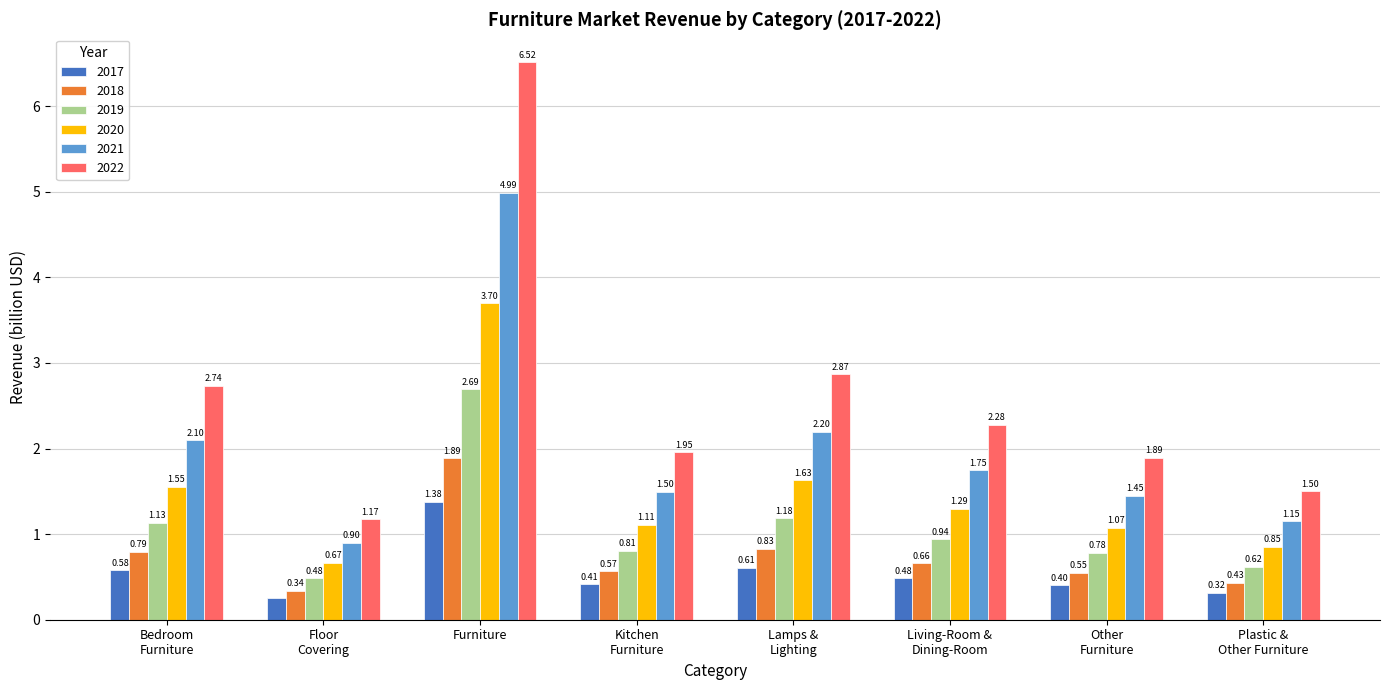

What is the label of the 1st bar from the left?

Bedroom
Furniture